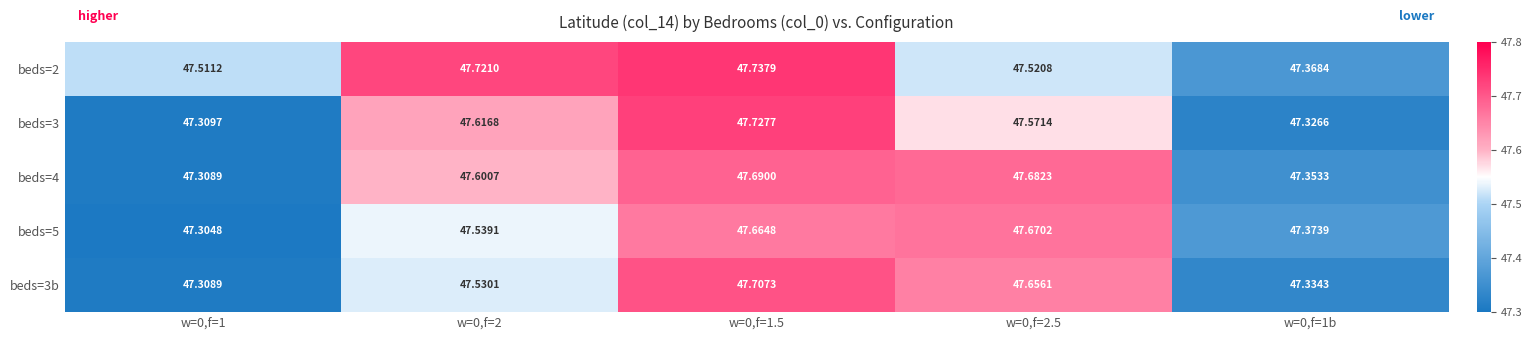

Is the value of beds=5 at w=0,f=1.5 greater than the value of beds=4 at w=0,f=1?

Yes